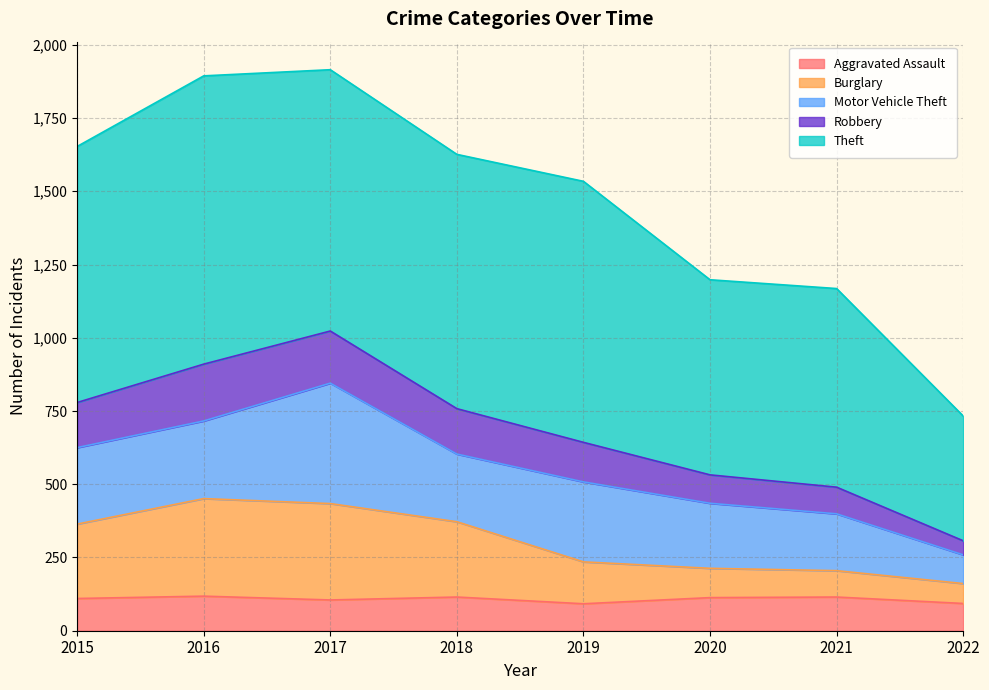

The value of Aggravated Assault at 2019 is 162. True or false?

False